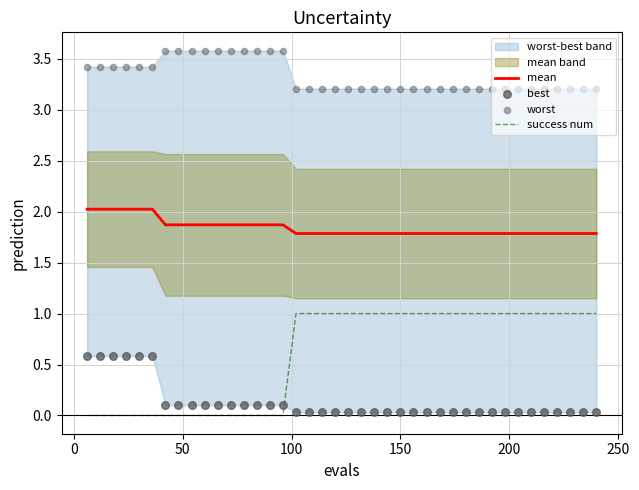

Which series has the largest total across all categories?

worst